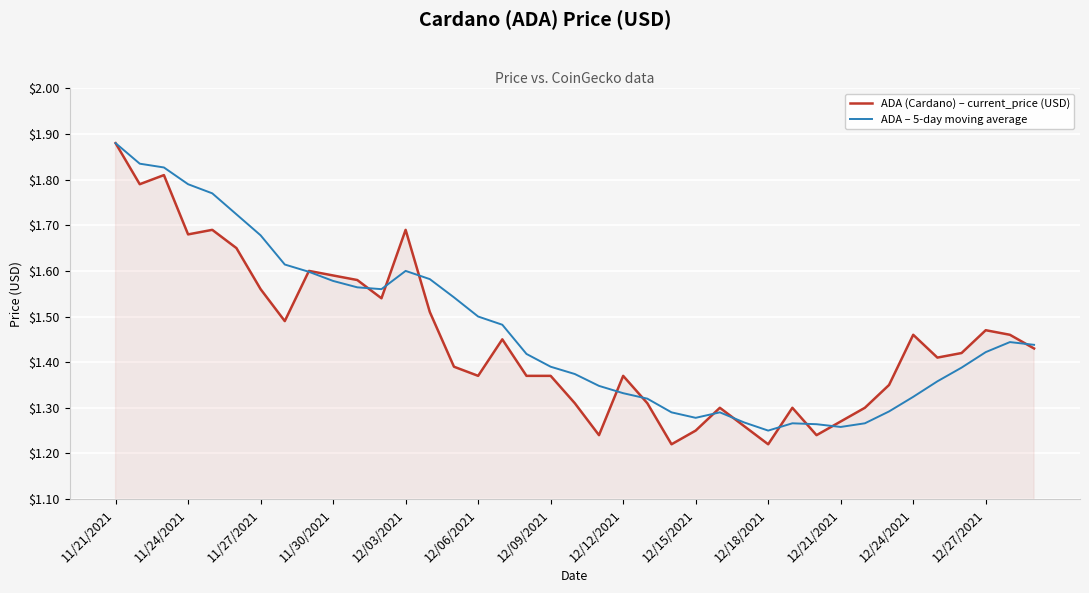

Which series has the widest spread of values?

ADA (Cardano) – current_price (USD)